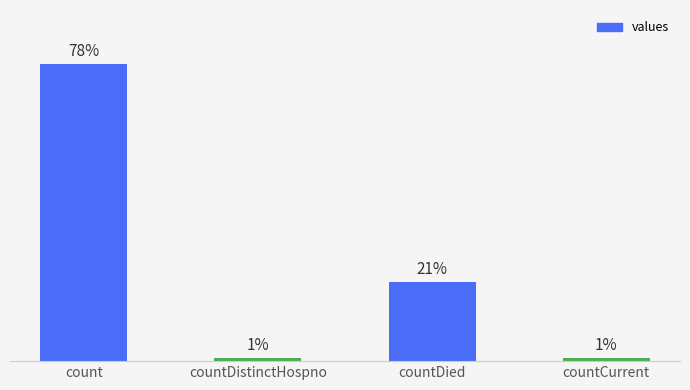

Which has a higher value, countCurrent or countDistinctHospno?

countCurrent